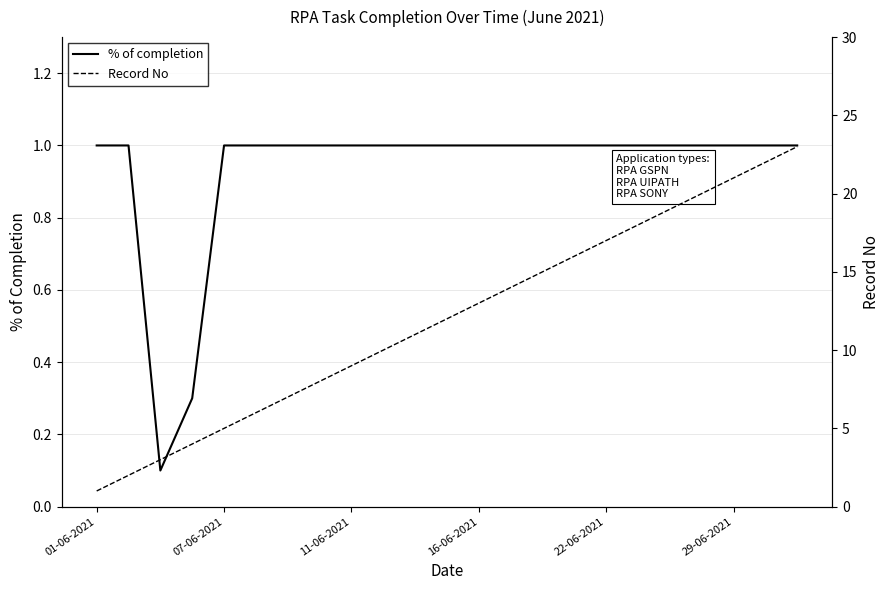

Is the value of Record No at 17 greater than the value of % of completion at 18?

Yes